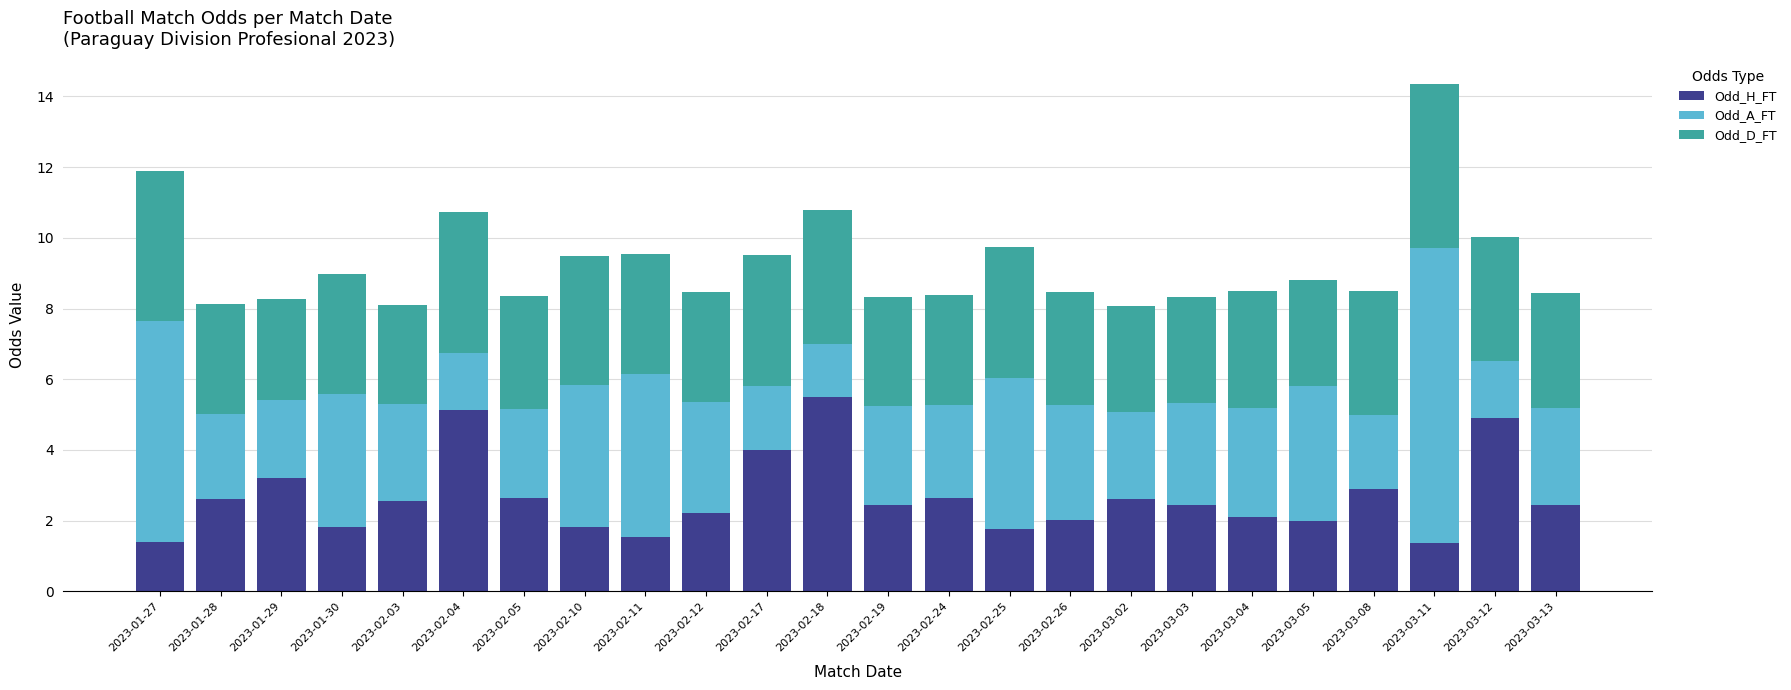

The value of Odd_H_FT at 2023-02-12 is 1.2. True or false?

False